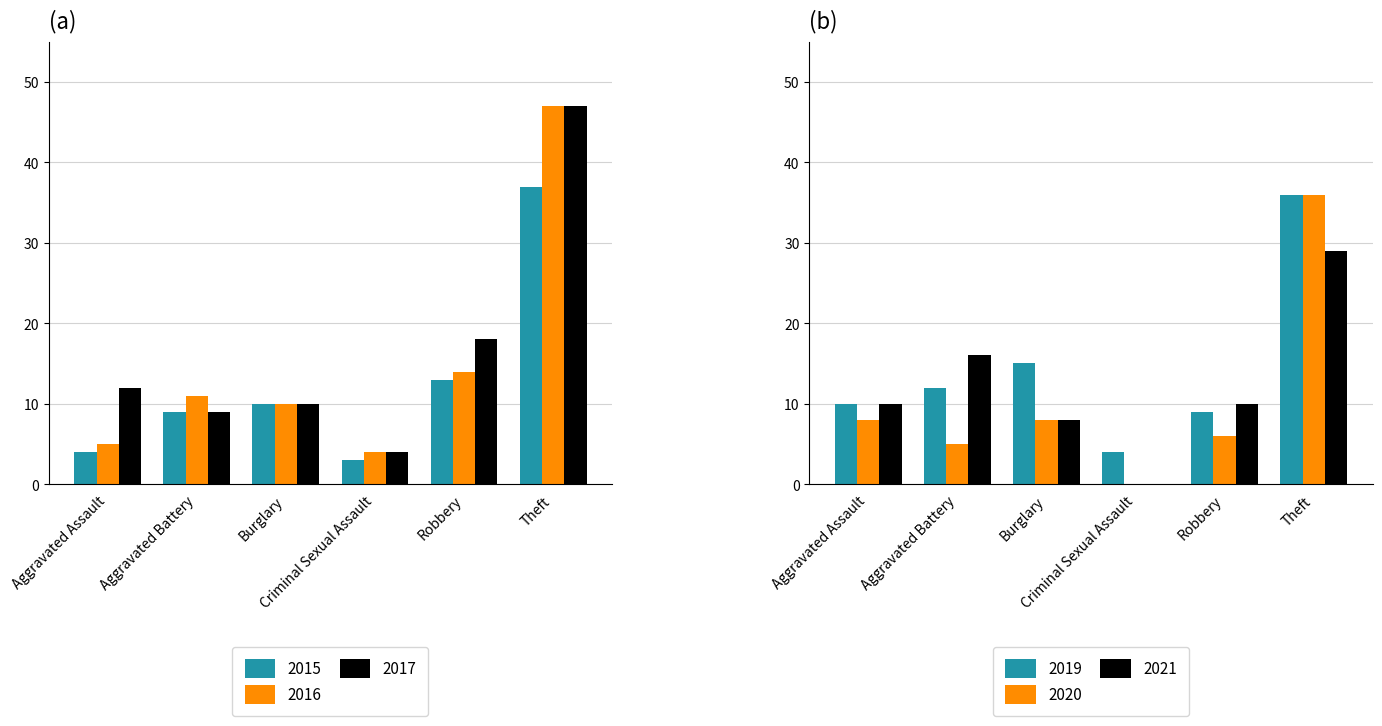

Where does the 2016 series first go above 11?

Robbery